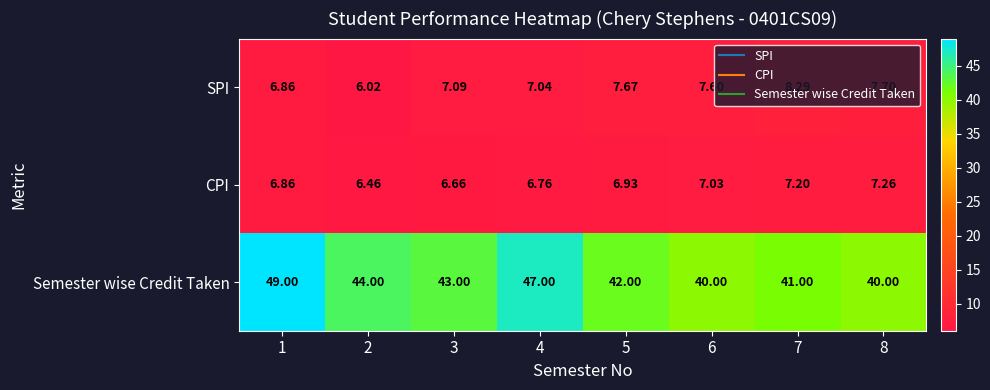

Rank the series by their maximum value, from highest to lowest.

Semester wise Credit Taken, SPI, CPI